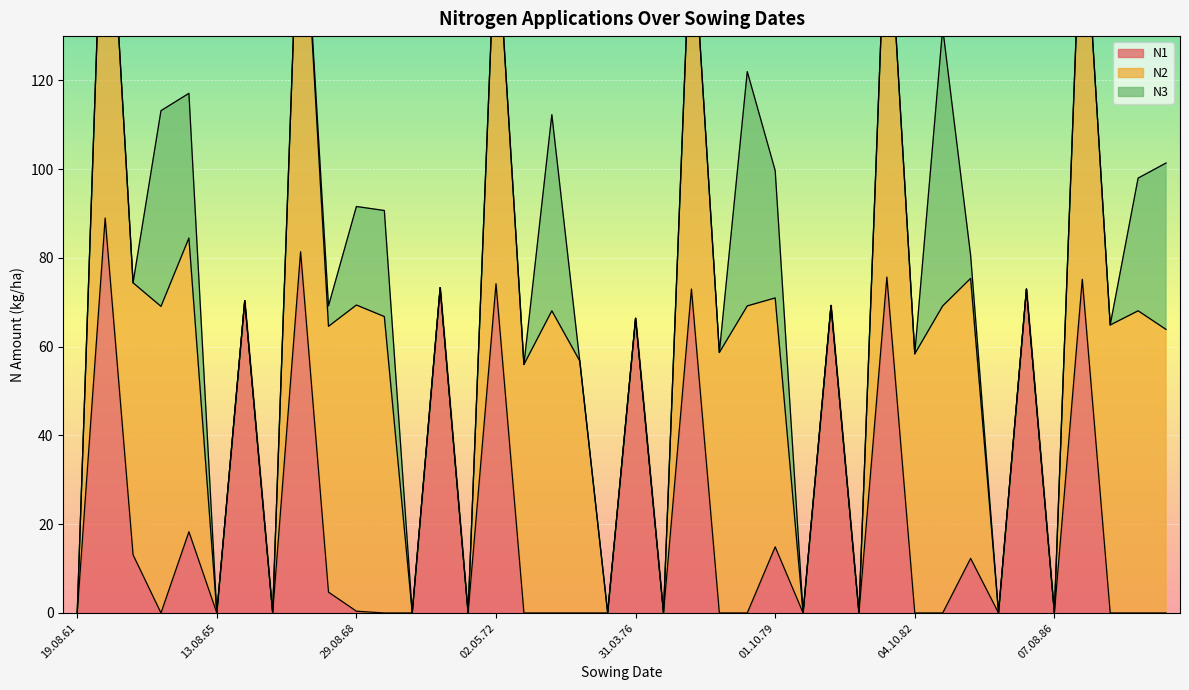

Reading left to right, transcribe all the data shown in this chart.

N1: 0.0	89.0	13.1	0.0	18.3	0.0	70.4	0.0	81.4	4.7	0.4	0.0	0.0	73.3	0.0	74.2	0.0	0.0	0.0	0.0	66.4	0.0	73.0	0.0	0.0	14.9	0.0	69.3	0.0	75.7	0.0	0.0	12.3	0.0	73.0	0.0	75.2	0.0	0.0	0.0
N2: 0.0	93.9	61.3	69.1	66.2	0.0	0.0	0.0	93.6	59.9	69.0	66.8	0.0	0.0	0.0	83.3	56.0	68.1	56.8	0.0	0.0	0.0	86.4	58.7	69.2	56.1	0.0	0.0	0.0	89.3	58.4	69.2	63.1	0.0	0.0	0.0	91.9	64.9	68.1	63.9
N3: 0.0	0.0	0.0	44.1	32.6	0.0	0.0	0.0	0.0	4.6	22.2	23.9	0.0	0.0	0.0	0.0	0.0	44.2	0.0	0.0	0.0	0.0	0.0	0.0	52.8	28.7	0.0	0.0	0.0	0.0	0.0	62.6	5.2	0.0	0.0	0.0	0.0	0.0	29.9	37.5